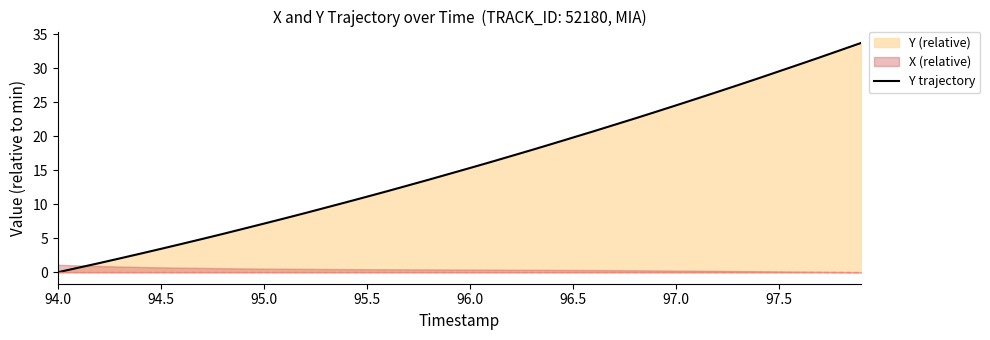

The Y trajectory series shows 11.1 at 95.5. True or false?

True